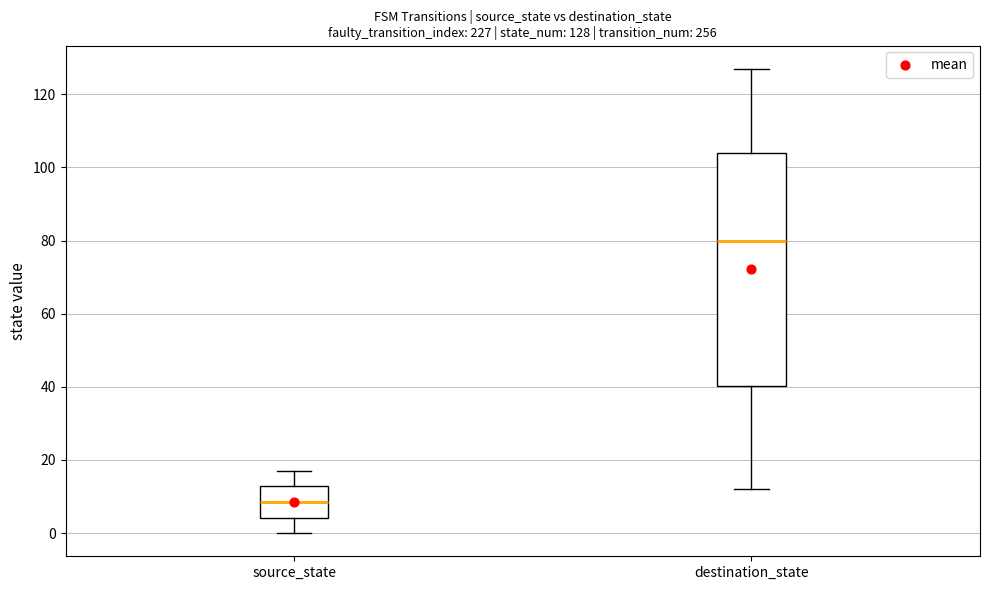

Which box has the highest median line?

destination_state